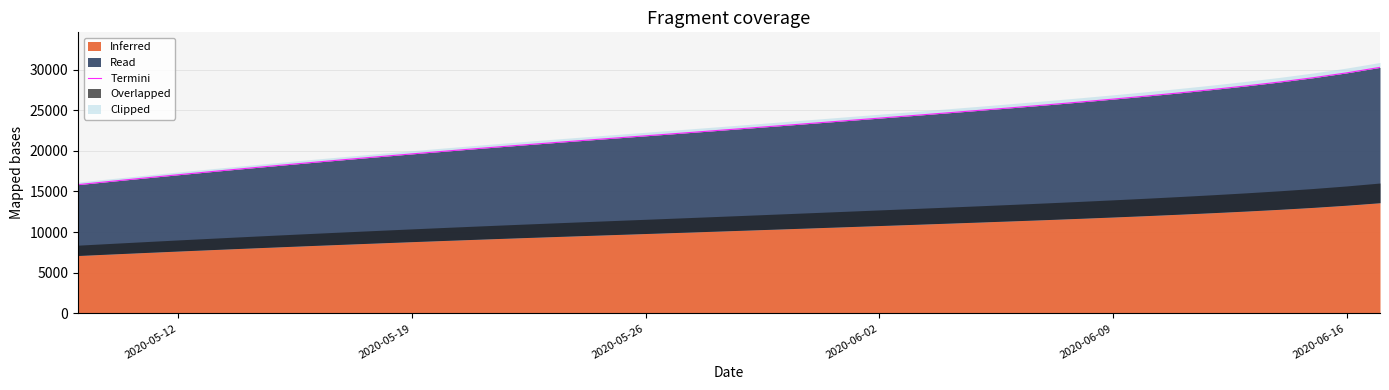

What is the sum of all values?

907787.5